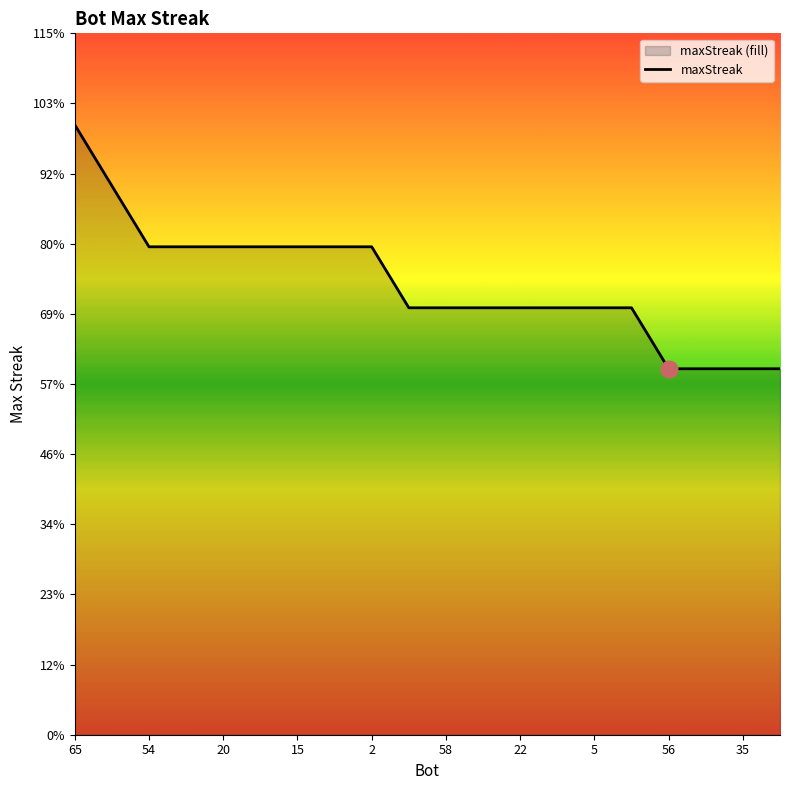

At which label does the data first exceed 14?

65